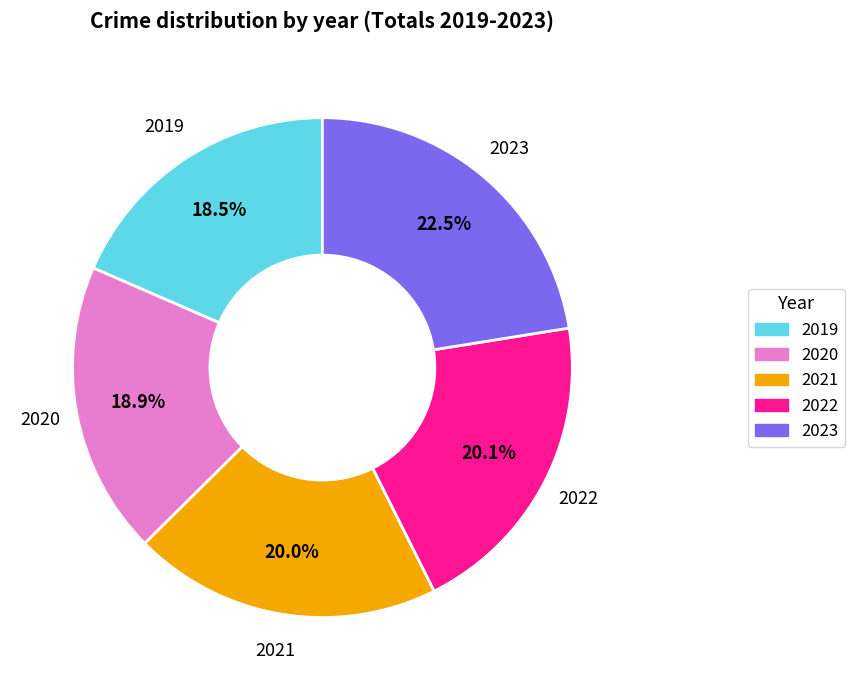

Does 2023 represent more than half of the total?

No